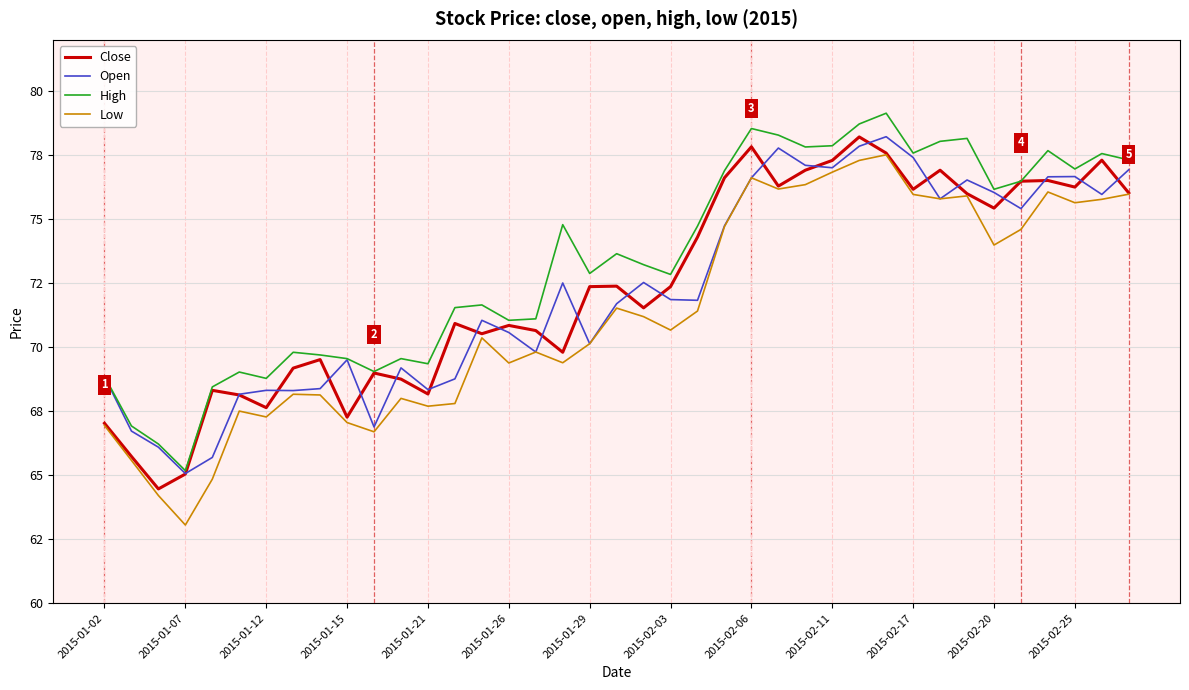

What is the difference between the second highest and second lowest values in the Low series?

13.1